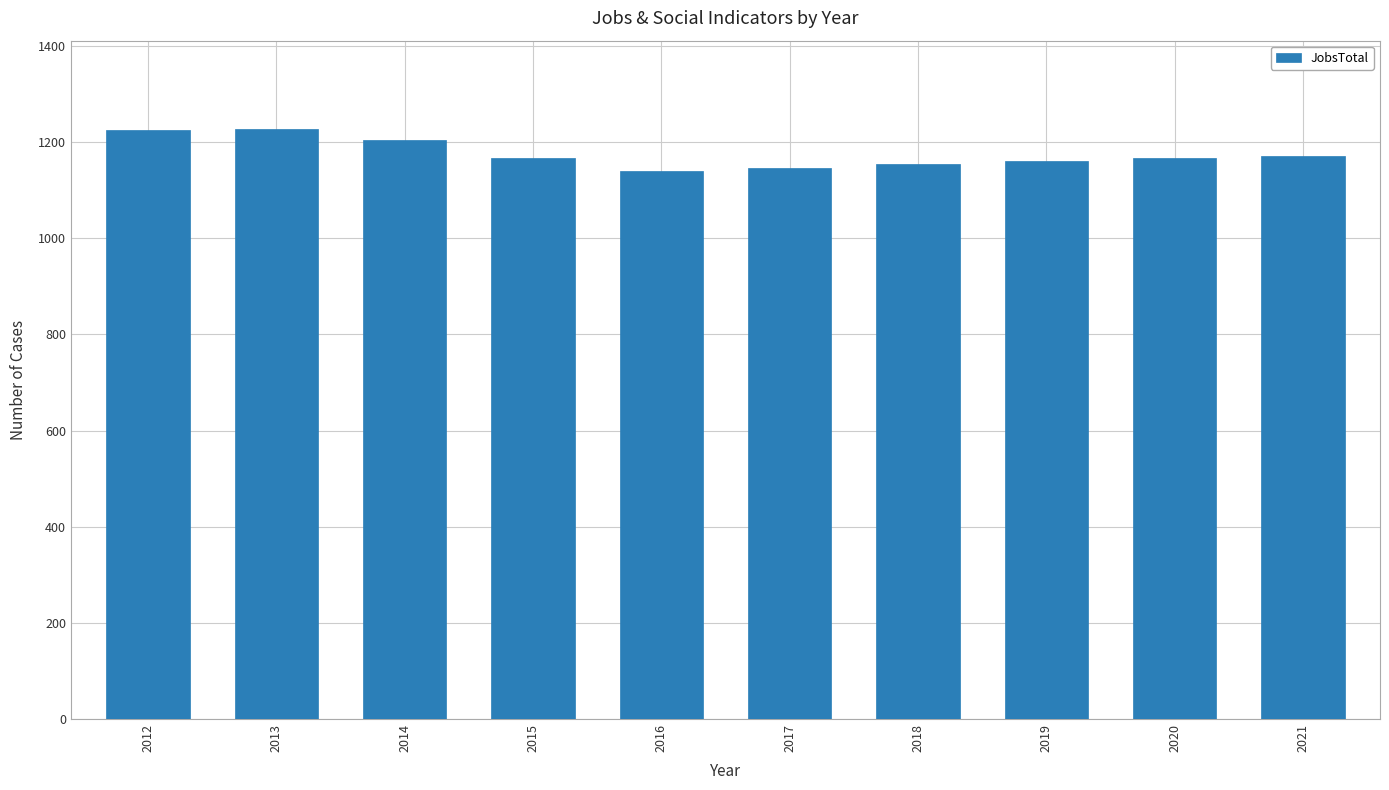

What is the maximum value shown in the chart?

1227